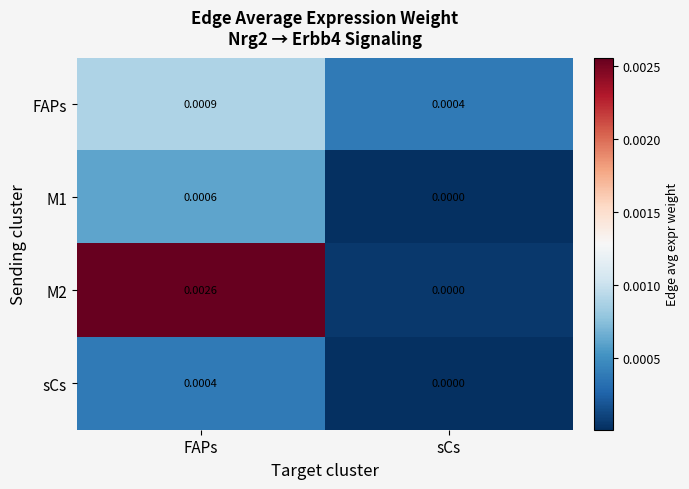

Is the value of FAPs at sCs greater than the value of M1 at FAPs?

No